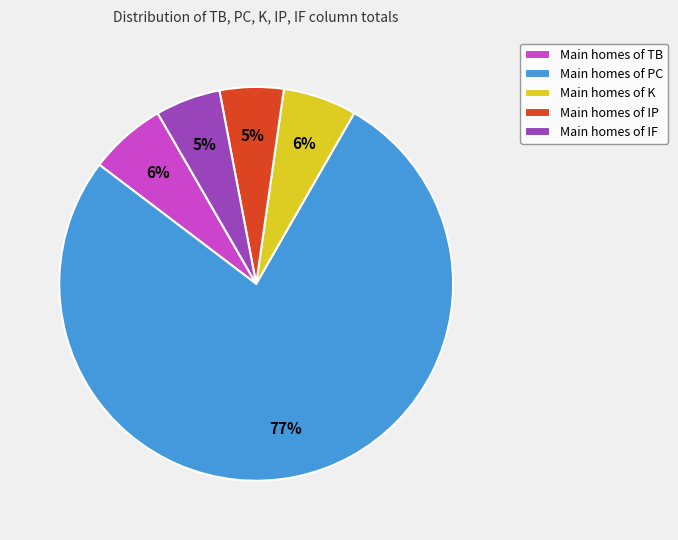

Do Main homes of IP and Main homes of K together represent more than half of the pie?

No